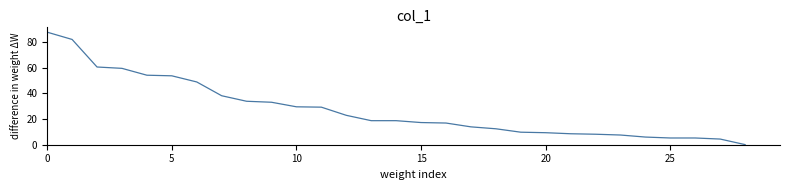

What is the greatest value displayed?

87.8